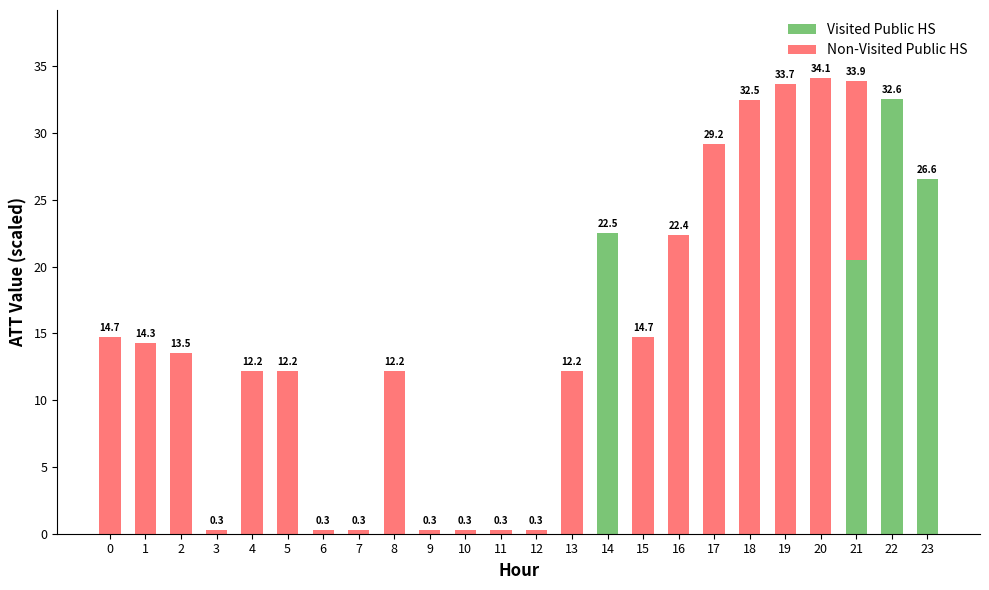

Is it true that Visited Public HS equals 6.3 at 23?

False